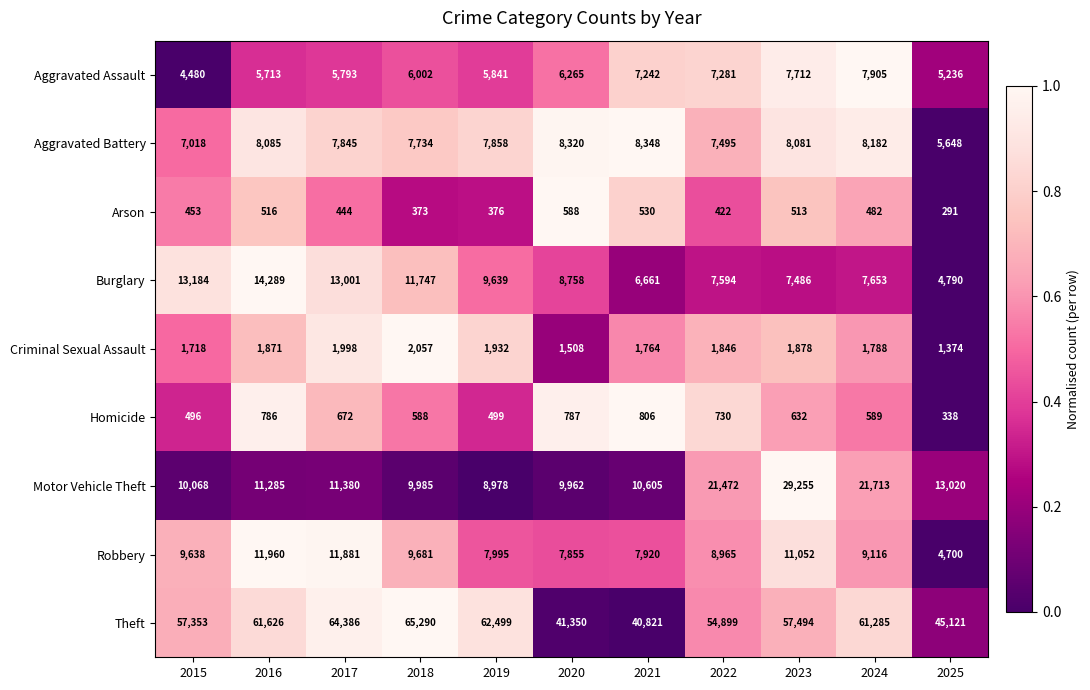

The value of Theft at 2023 is 40145. True or false?

False